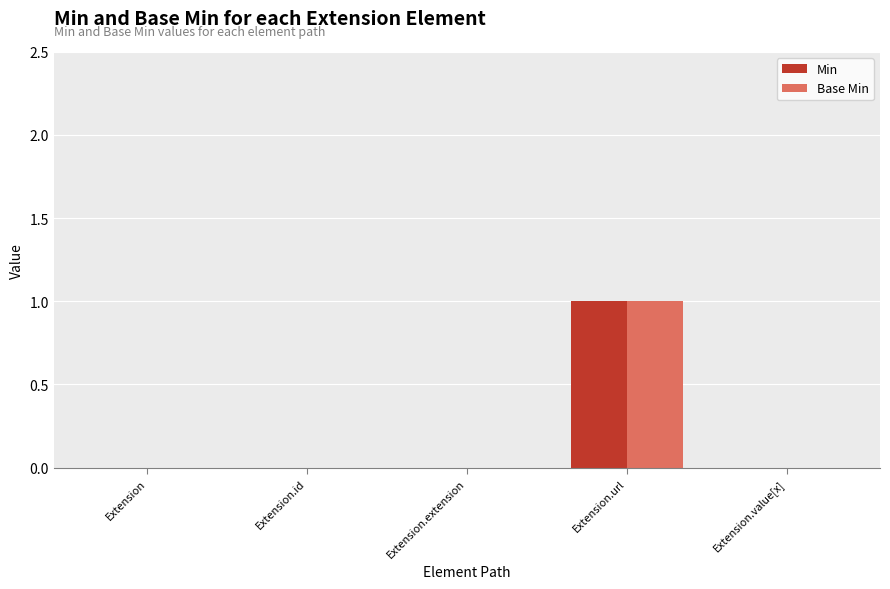

What is the sum of all Base Min values?

1